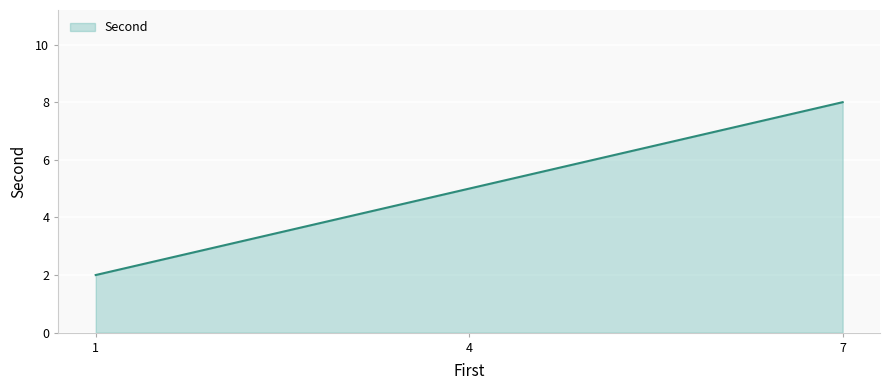

What is the sum of the values at 1 and 4?

7